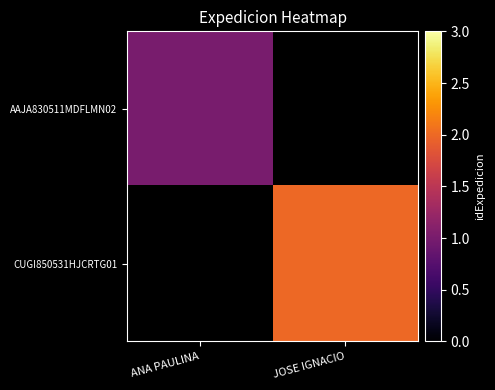

List the labels in order of CUGI850531HJCRTG01 value, largest first.

ANA PAULINA, JOSE IGNACIO